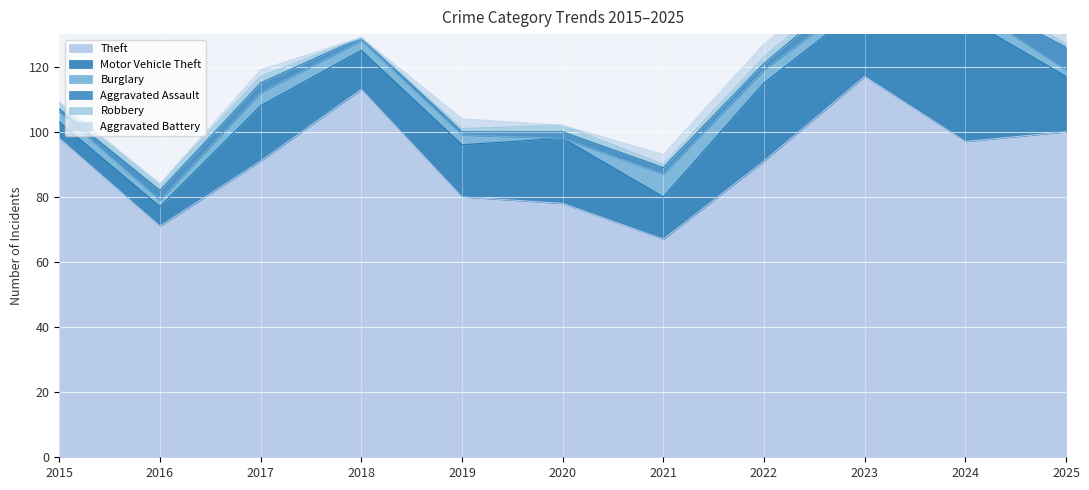

Reading right to left, extract all data points from this chart.

Theft: 2025=100	2024=97	2023=117	2022=91	2021=67	2020=78	2019=80	2018=113	2017=91	2016=71	2015=98
Motor Vehicle Theft: 2025=17	2024=38	2023=22	2022=24	2021=13	2020=20	2019=16	2018=12	2017=17	2016=6	2015=5
Burglary: 2025=2	2024=4	2023=3	2022=4	2021=7	2020=0	2019=3	2018=3	2017=4	2016=2	2015=3
Aggravated Assault: 2025=7	2024=3	2023=5	2022=2	2021=2	2020=2	2019=1	2018=1	2017=3	2016=3	2015=1
Robbery: 2025=1	2024=3	2023=2	2022=2	2021=1	2020=2	2019=1	2018=0	2017=2	2016=2	2015=2
Aggravated Battery: 2025=8	2024=2	2023=2	2022=4	2021=3	2020=0	2019=3	2018=0	2017=2	2016=0	2015=0